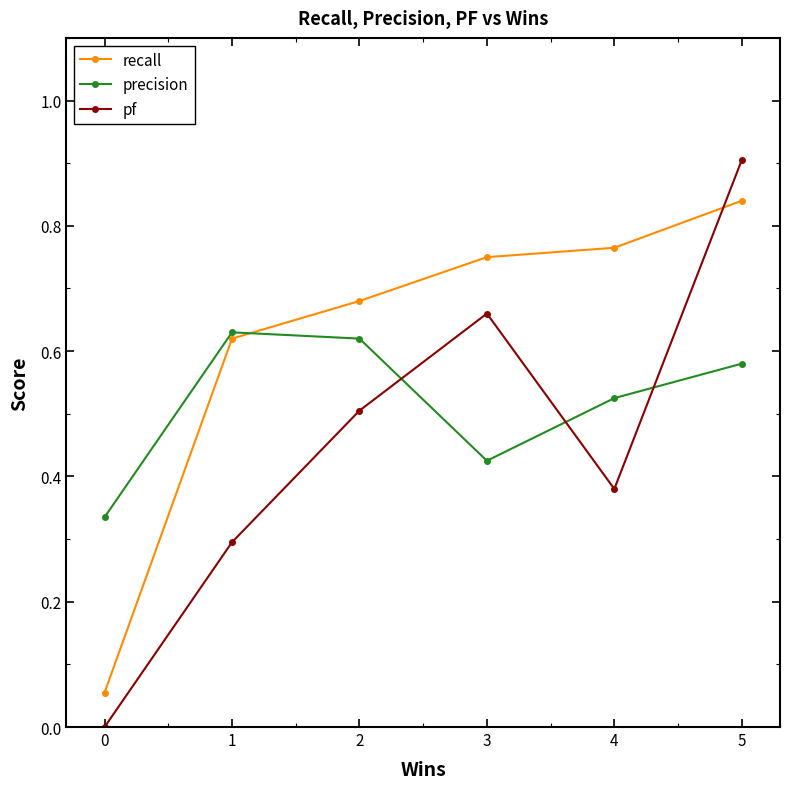

At which label is precision closest to 0?

0